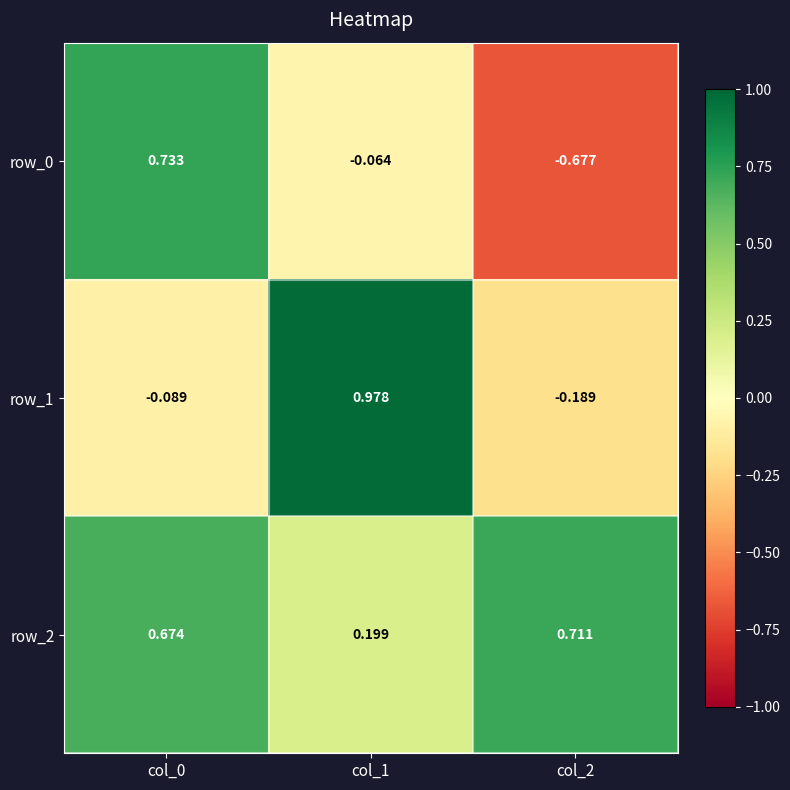

Rank the categories by row_0 value from highest to lowest.

col_0, col_1, col_2